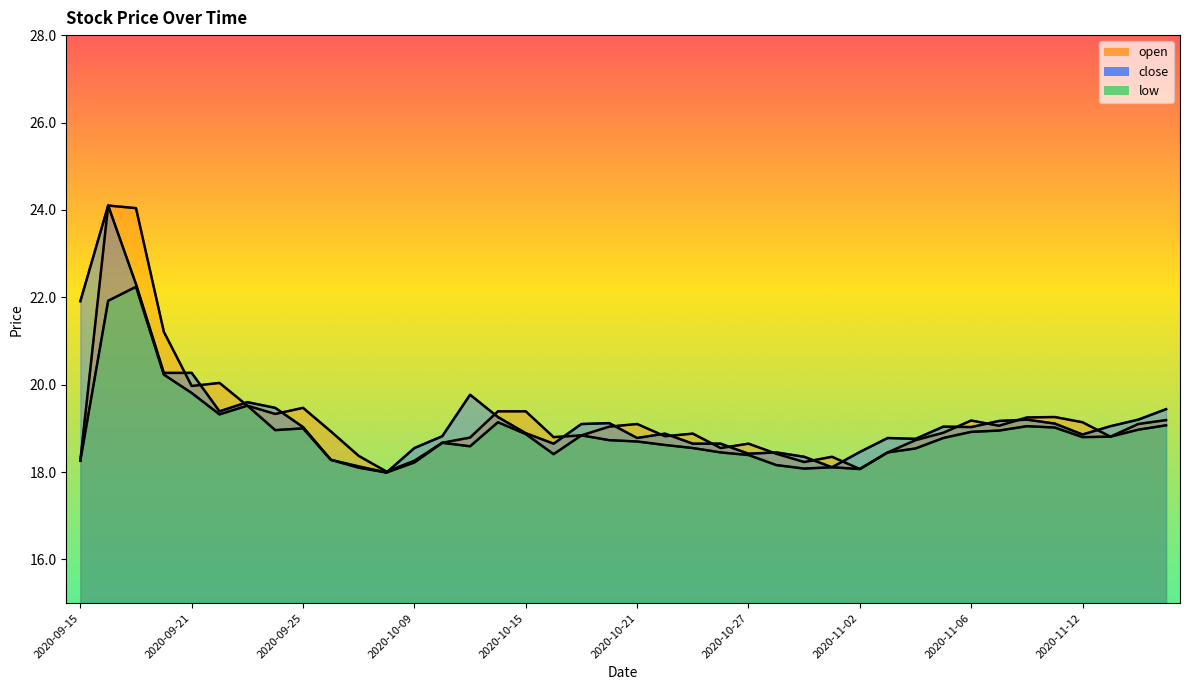

How many times do close and open cross each other?

19